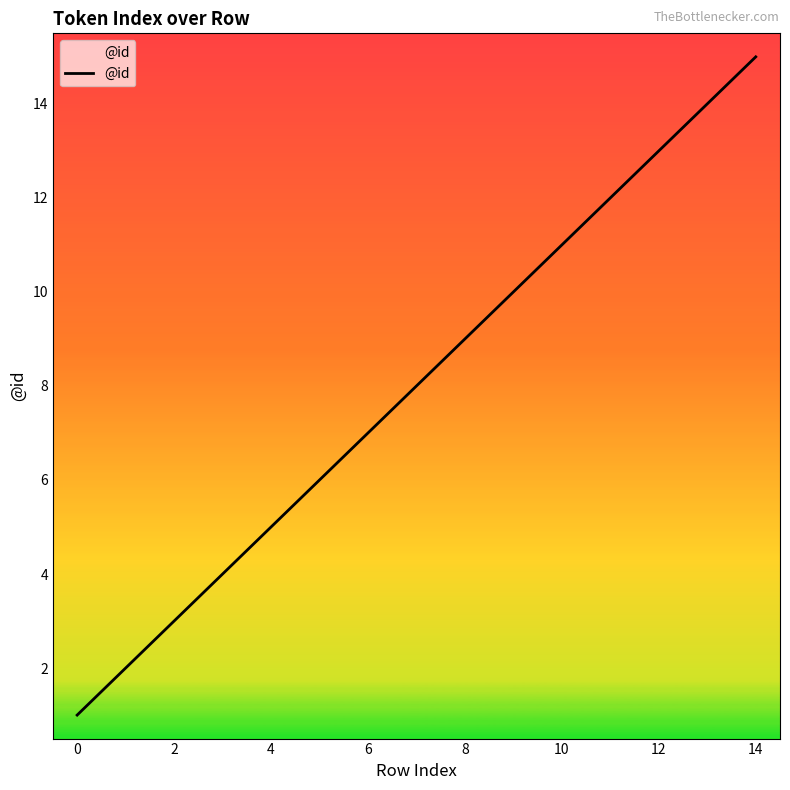

What is the maximum value shown in the chart?

15